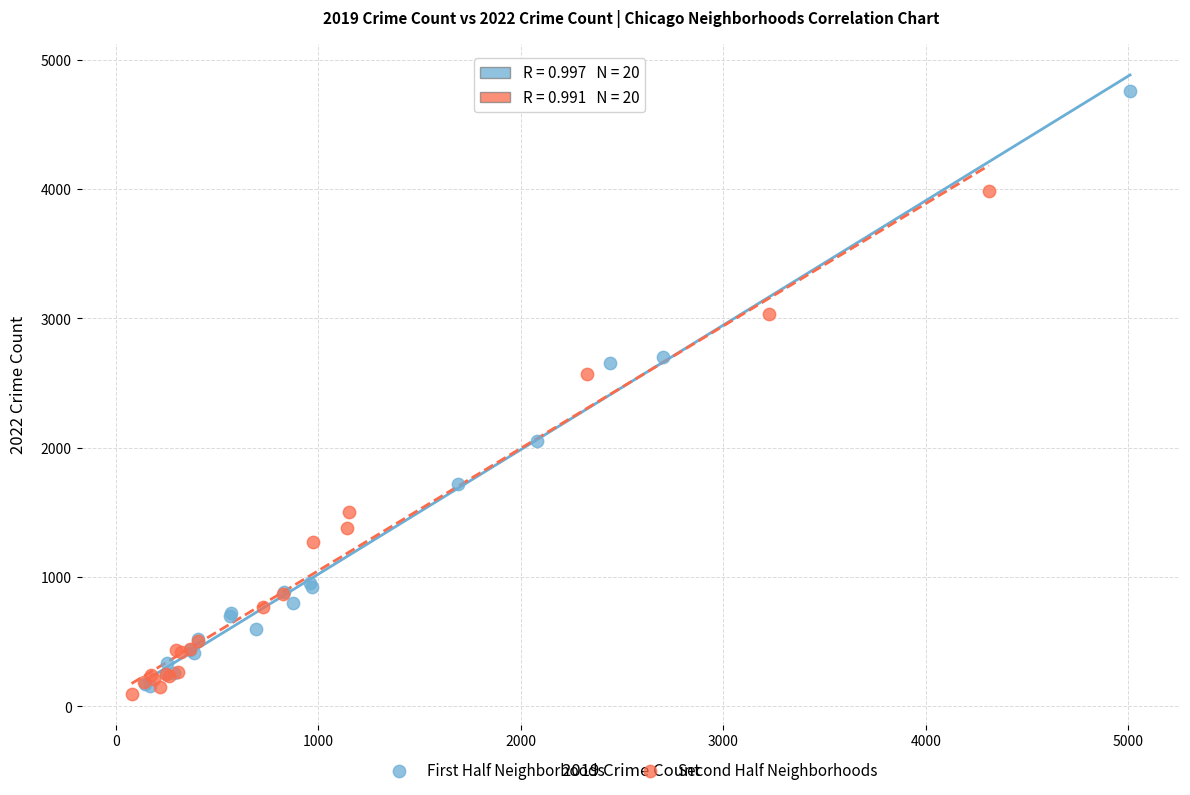

Which series has the widest spread of Y values?

First Half Neighborhoods